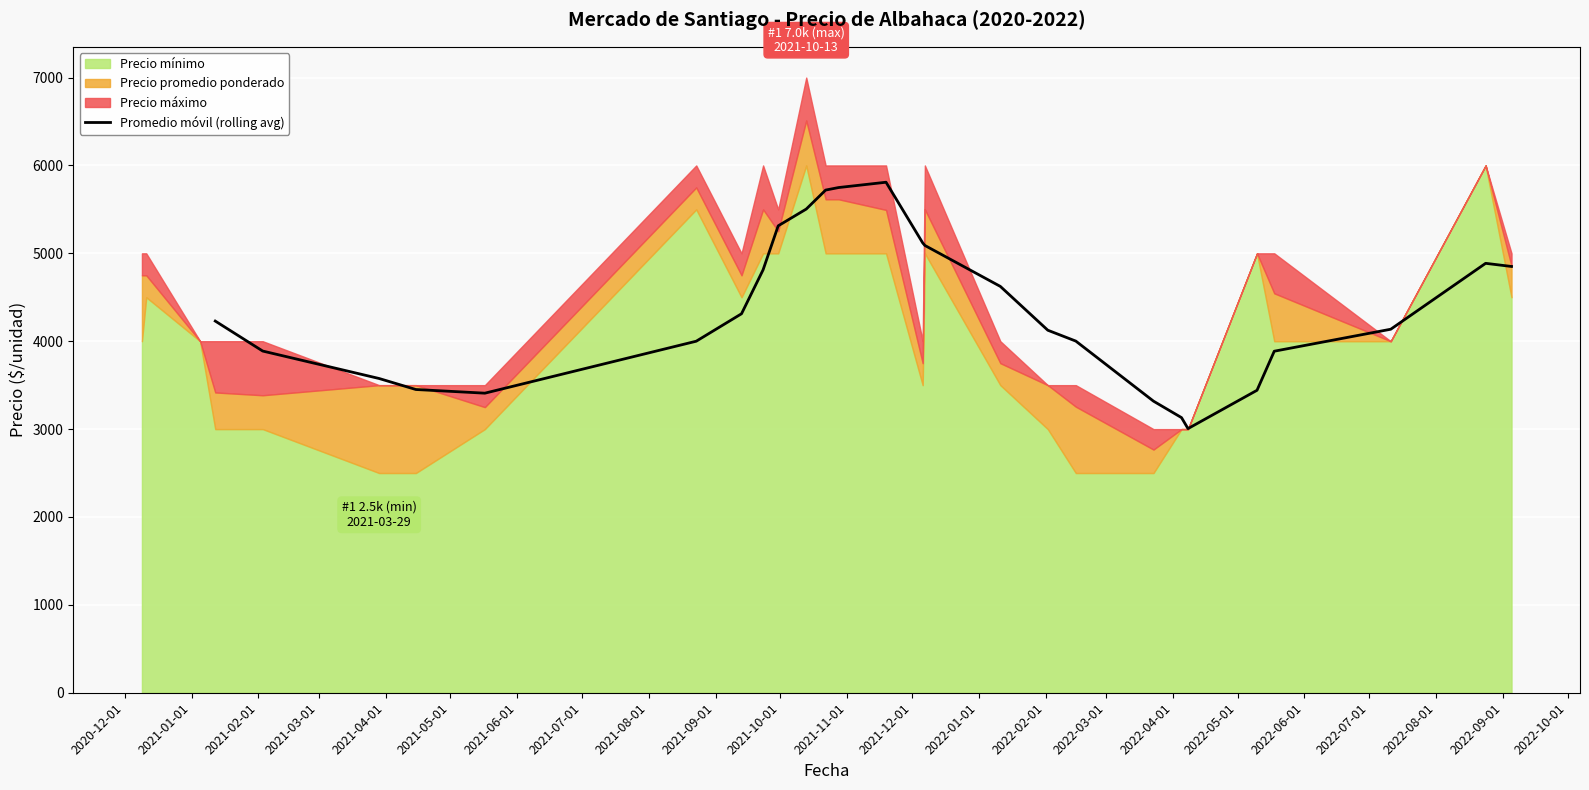

What is the lowest value of the Promedio móvil (rolling avg) series?

3005.5